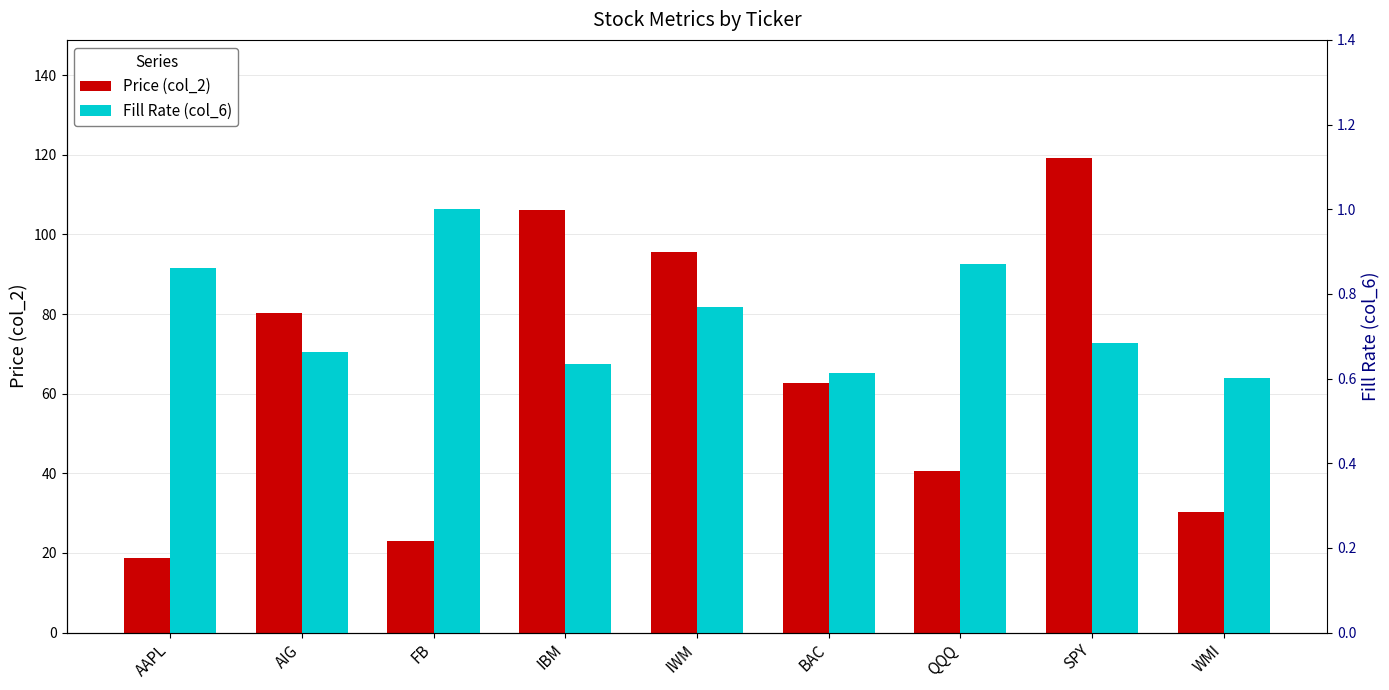

How many values in the Price (col_2) series are below 62?

4